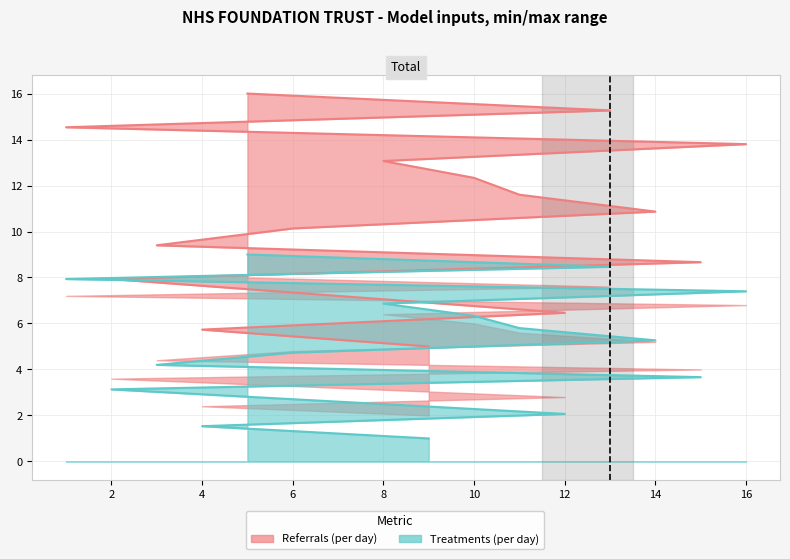

What are all the series names shown in the legend?

Referrals (per day), Treatments (per day)